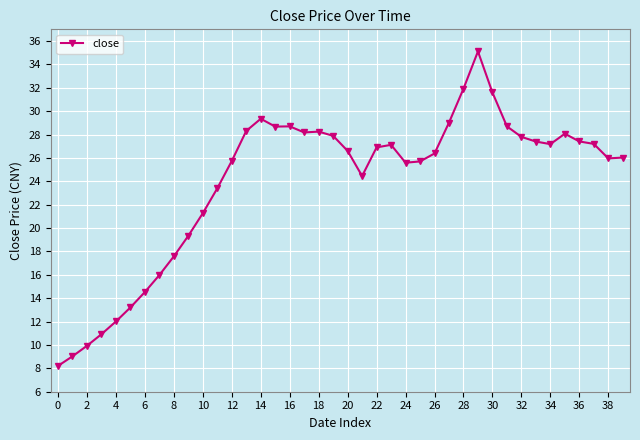

What is the value of the 9th point from the left?

17.6